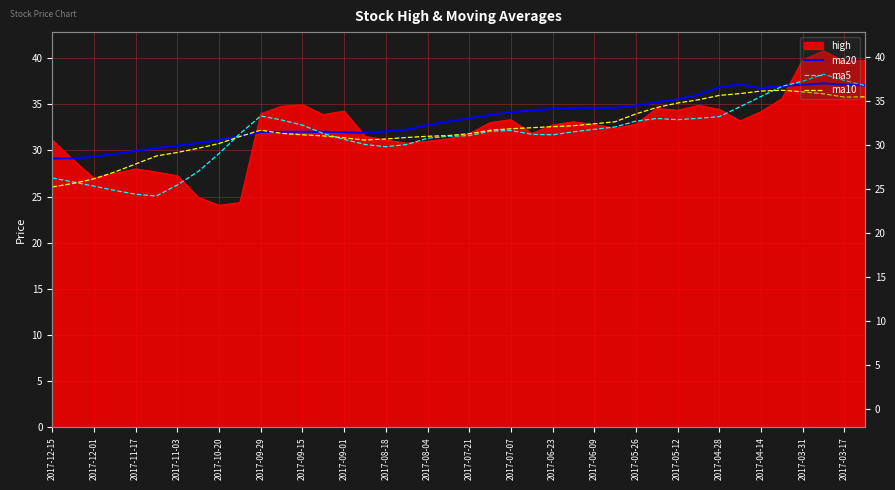

What is the value of the ma10 point at the 31st from the left?

35.1